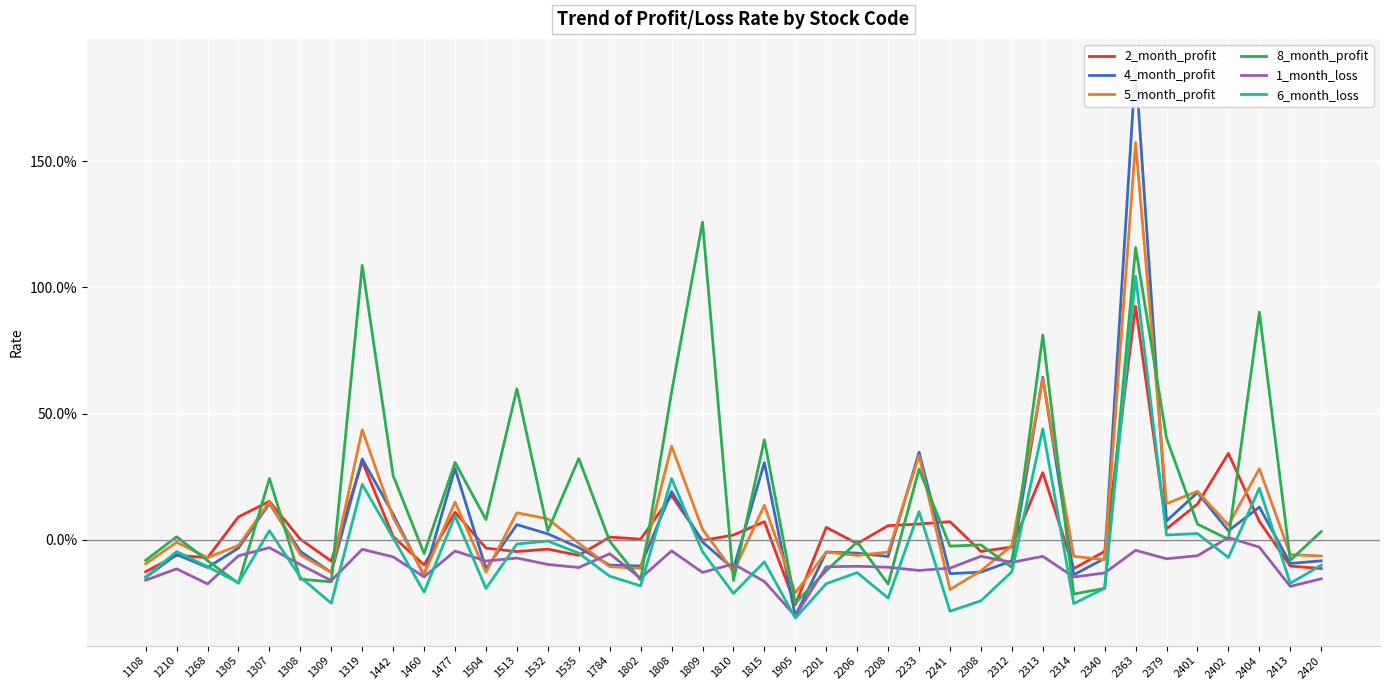

What is the difference between the highest and lowest values at 1808?

0.6